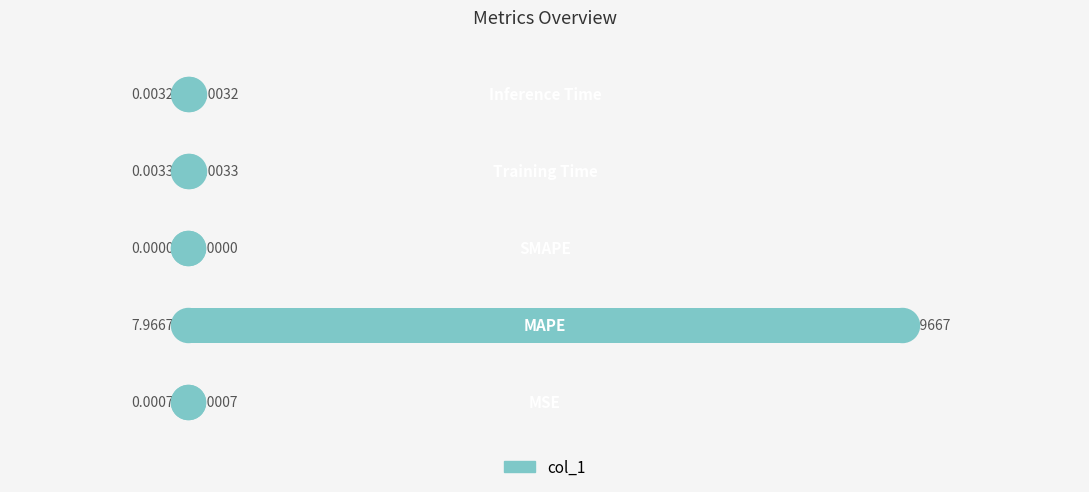

Between 0 and 1, which is larger?

1